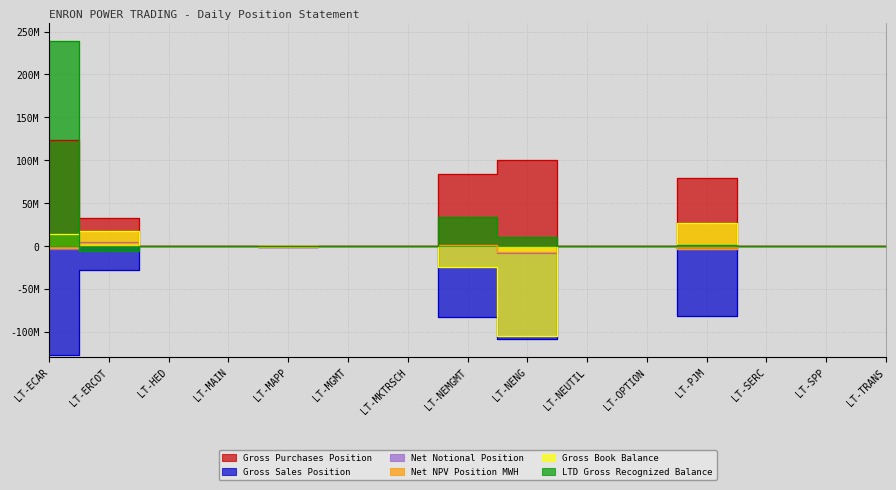

List the labels in order of Net Notional Position value, smallest first.

LT-NENG, LT-ECAR, LT-PJM, LT-MAPP, LT-HED, LT-MAIN, LT-MGMT, LT-MKTRSCH, LT-NEUTIL, LT-OPTION, LT-SERC, LT-SPP, LT-TRANS, LT-NEMGMT, LT-ERCOT